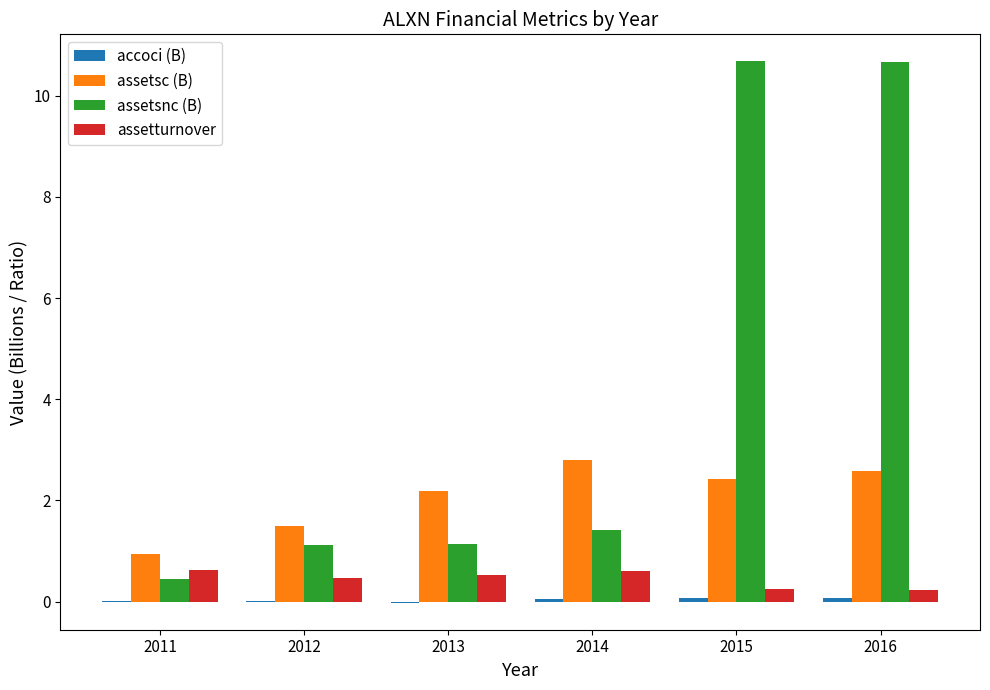

Which series has the largest total across all categories?

assetsnc (B)